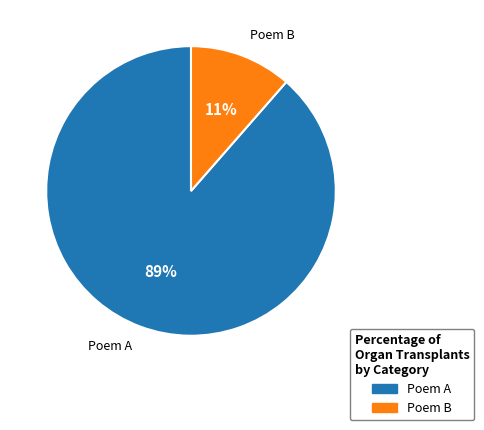

Is there any slice that represents more than half of the pie?

Yes